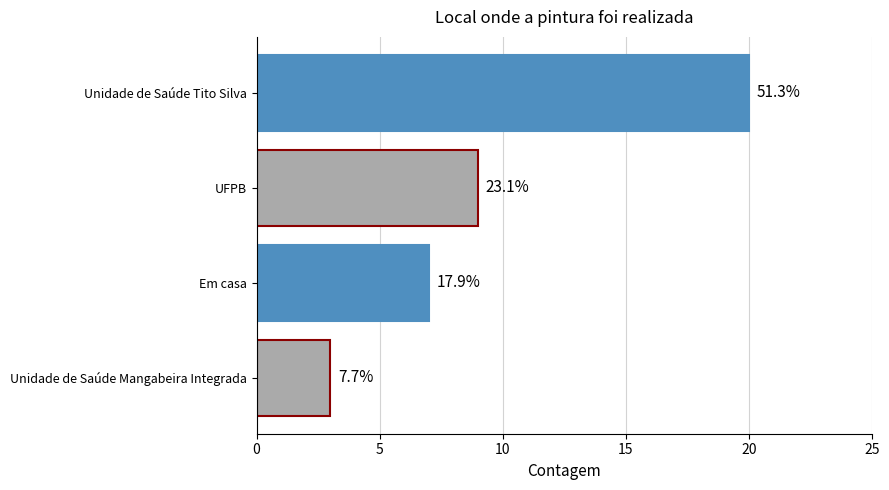

How many bars are there in total?

4